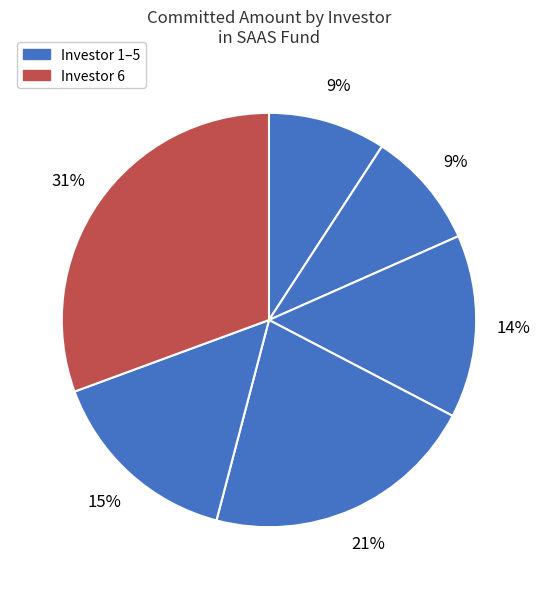

To the nearest percent, what is the average slice percentage?

17%